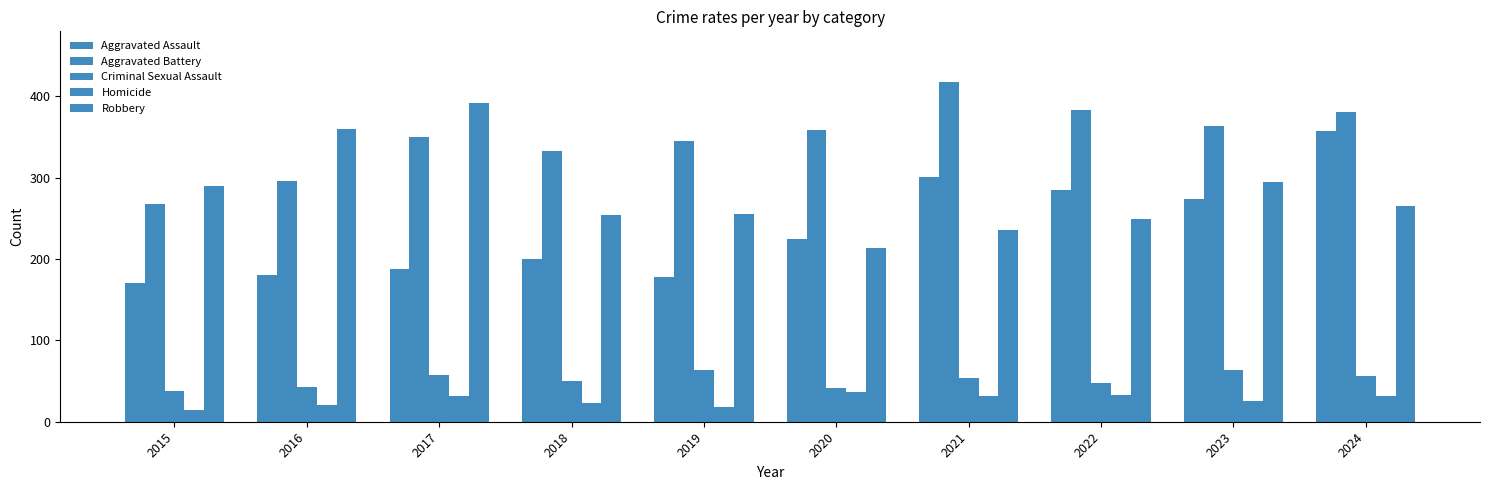

Between 2017 and 2021, which series saw the biggest shift?

Robbery